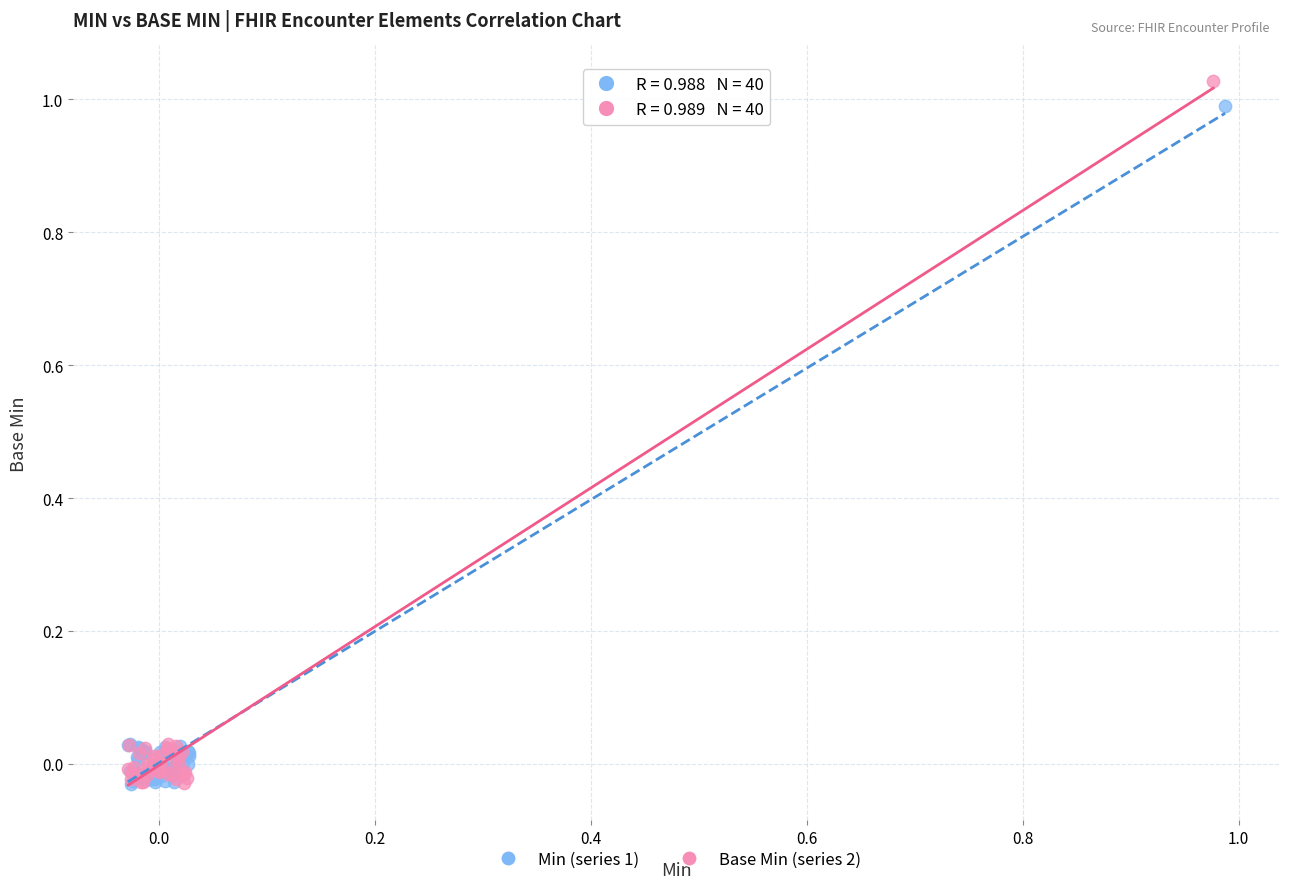

Which series reaches the maximum Y coordinate?

Base Min (series 2)